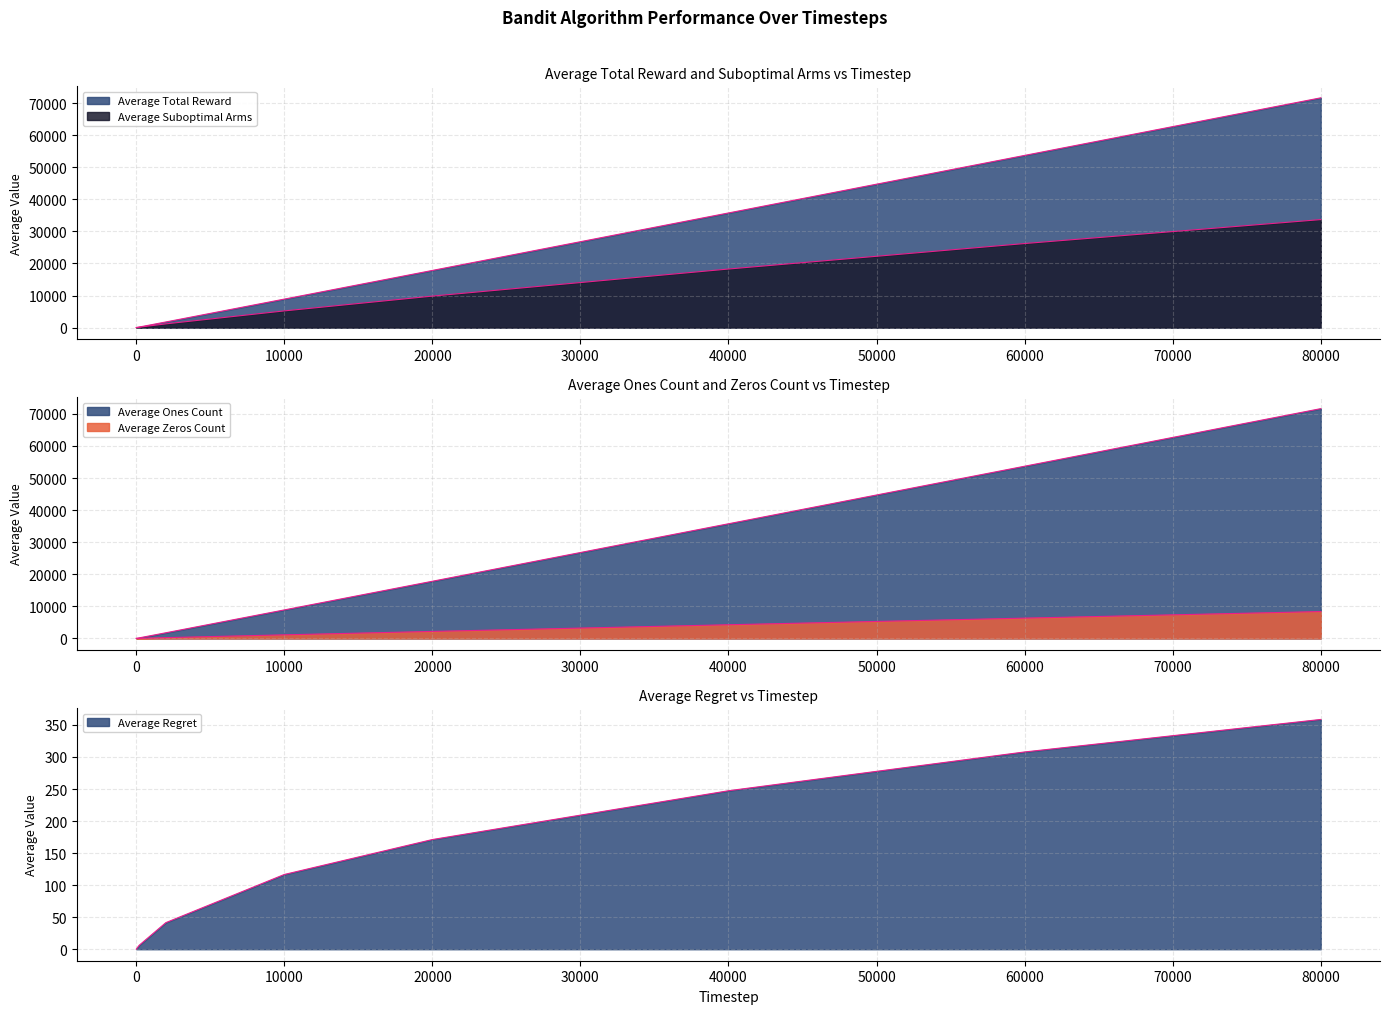

Reading left to right, extract all data points from this chart.

Average Total Reward: 2=1.8	3=2.6	100=86.9	200=173.8	2000=1757.4	10000=8881.9	20000=17818.7	40000=35739.0	60000=53676.5	80000=71625.5
Average Suboptimal Arms: 2=1.0	3=2.0	100=65.5	200=128.9	2000=1163.6	10000=5204.9	20000=9818.8	40000=18260.8	60000=26202.4	80000=33667.7
Average Regret: 2=0.0	3=0.1	100=3.2	200=6.2	2000=41.5	10000=116.6	20000=171.2	40000=247.3	60000=307.9	80000=358.6
Average Zeros Count: 2=0.2	3=0.4	100=13.1	200=26.2	2000=242.6	10000=1118.1	20000=2181.3	40000=4261.0	60000=6323.5	80000=8374.5
Average Ones Count: 2=1.8	3=2.6	100=86.9	200=173.8	2000=1757.4	10000=8881.9	20000=17818.7	40000=35739.0	60000=53676.5	80000=71625.5